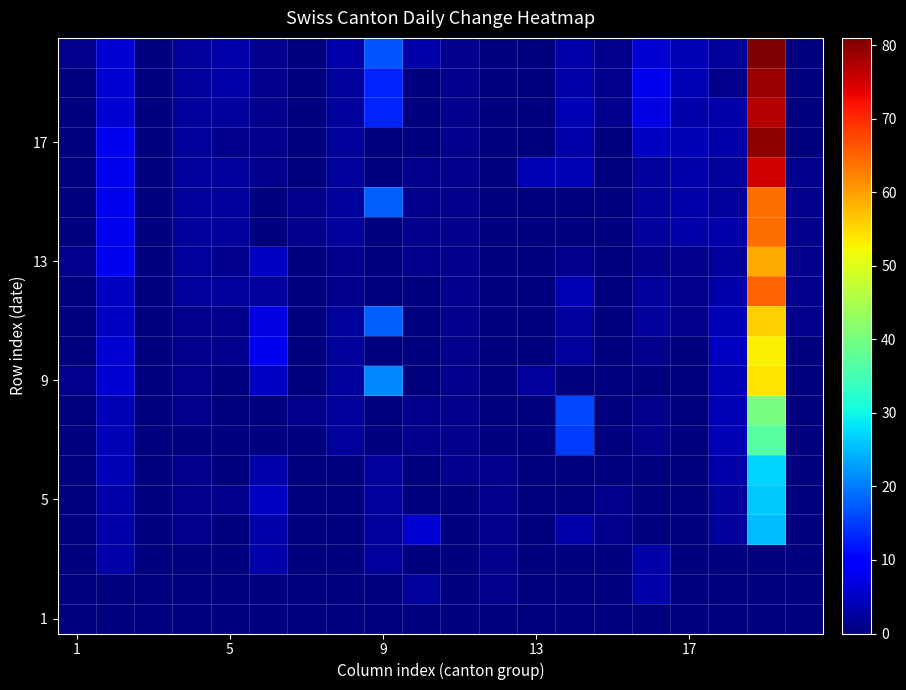

At how many categories does at least one series exceed 9?

3